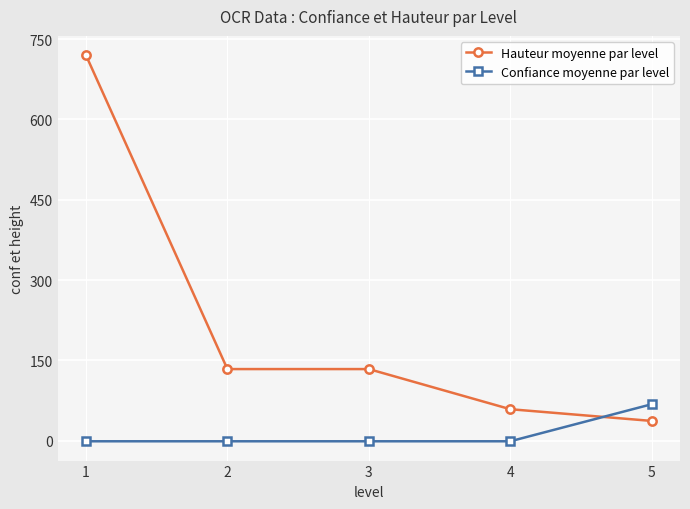

What is the value of the Confiance moyenne par level point at the 5th from the left?

68.2